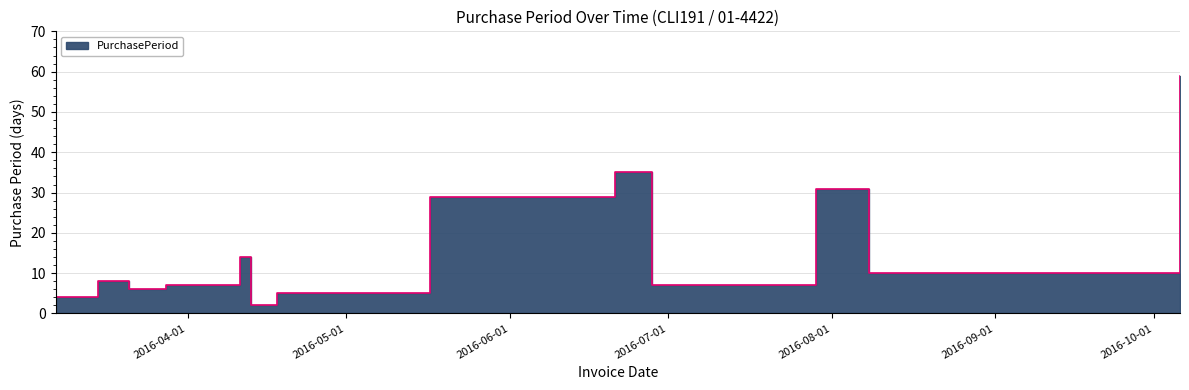

What is the value of the 8th point from the left?

29